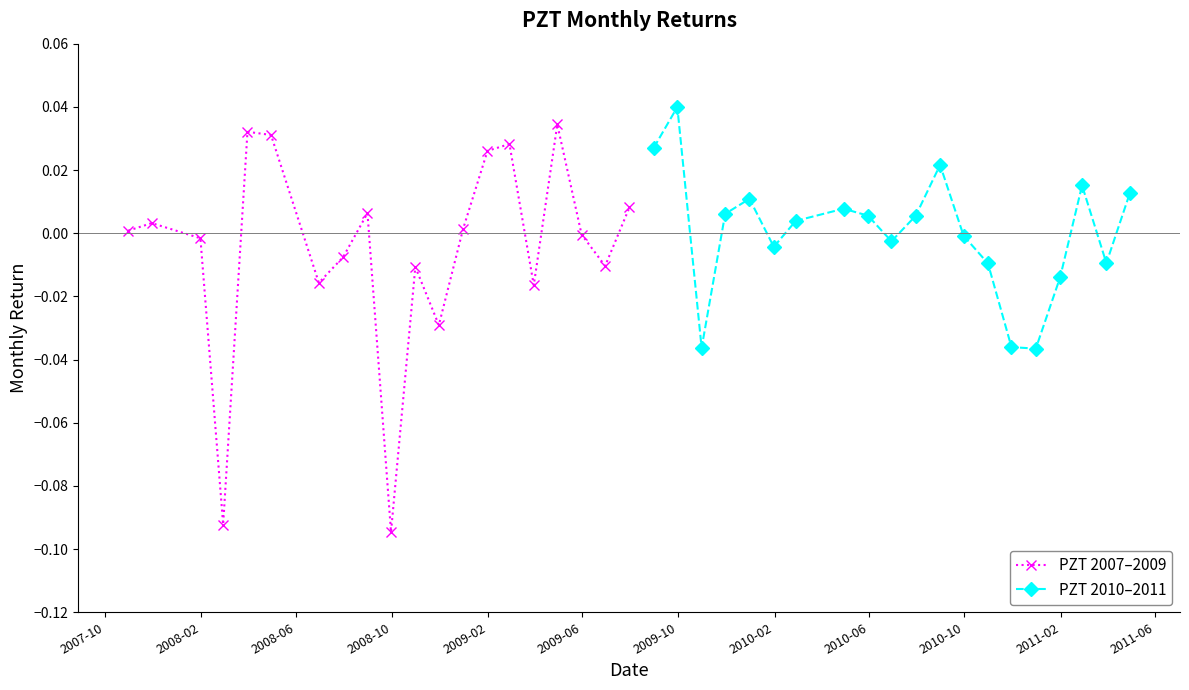

How many lines are shown in the chart?

2